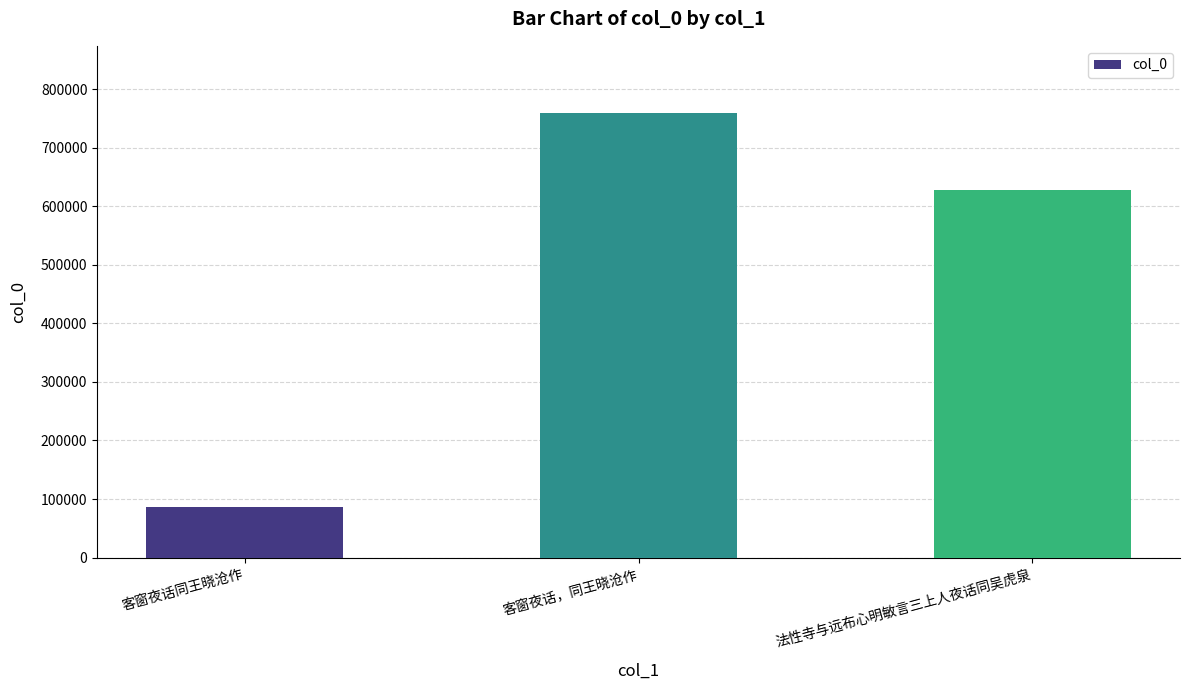

Does the chart contain any negative values?

No